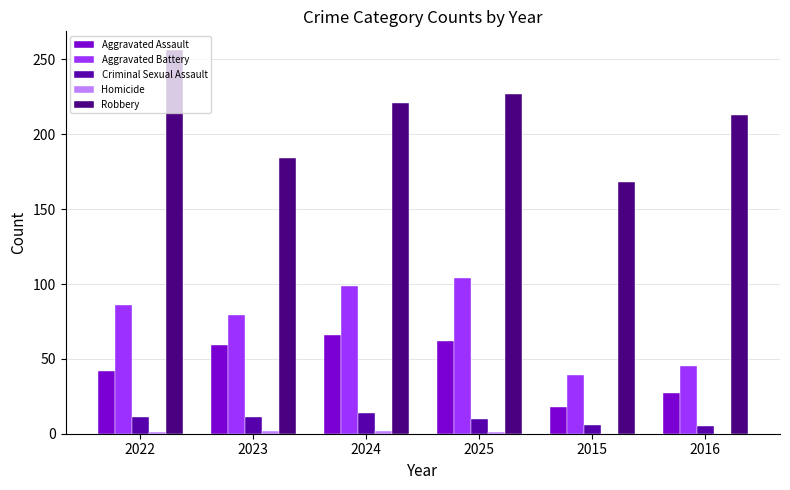

Is it true that Aggravated Battery equals 45 at 2016?

True